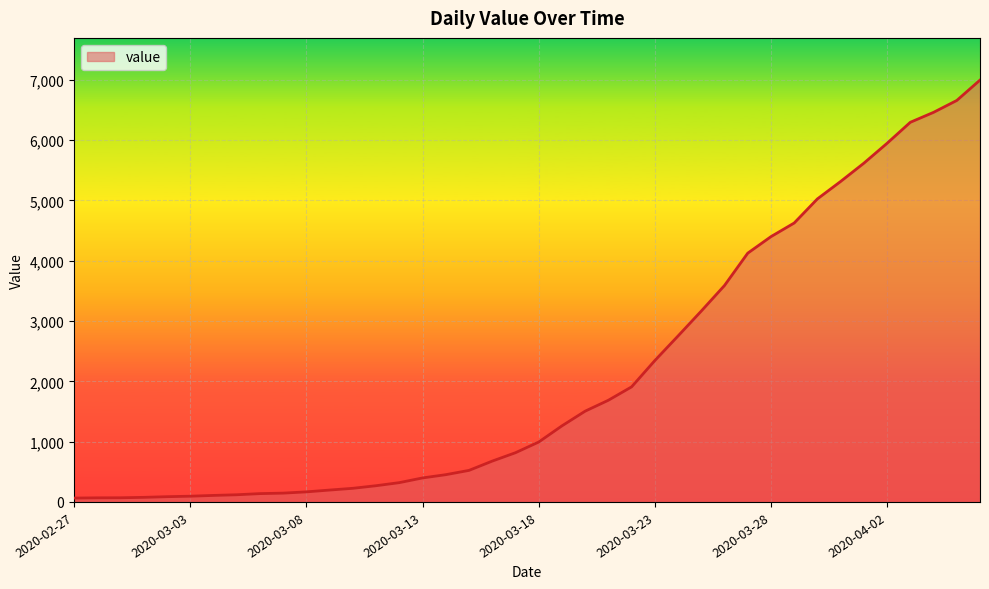

Does the chart have visible grid lines?

Yes